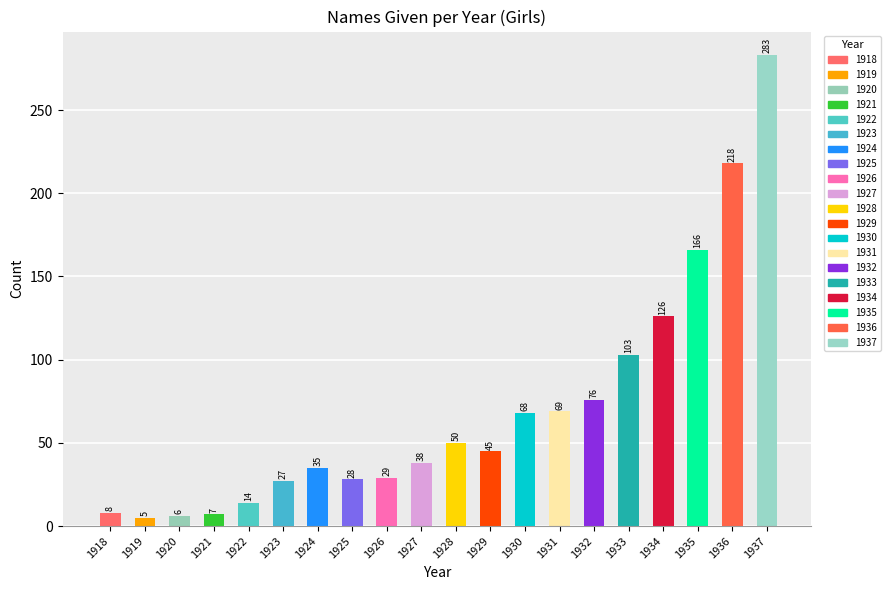

Reading left to right, transcribe all the data shown in this chart.

1918=8	1919=5	1920=6	1921=7	1922=14	1923=27	1924=35	1925=28	1926=29	1927=38	1928=50	1929=45	1930=68	1931=69	1932=76	1933=103	1934=126	1935=166	1936=218	1937=283